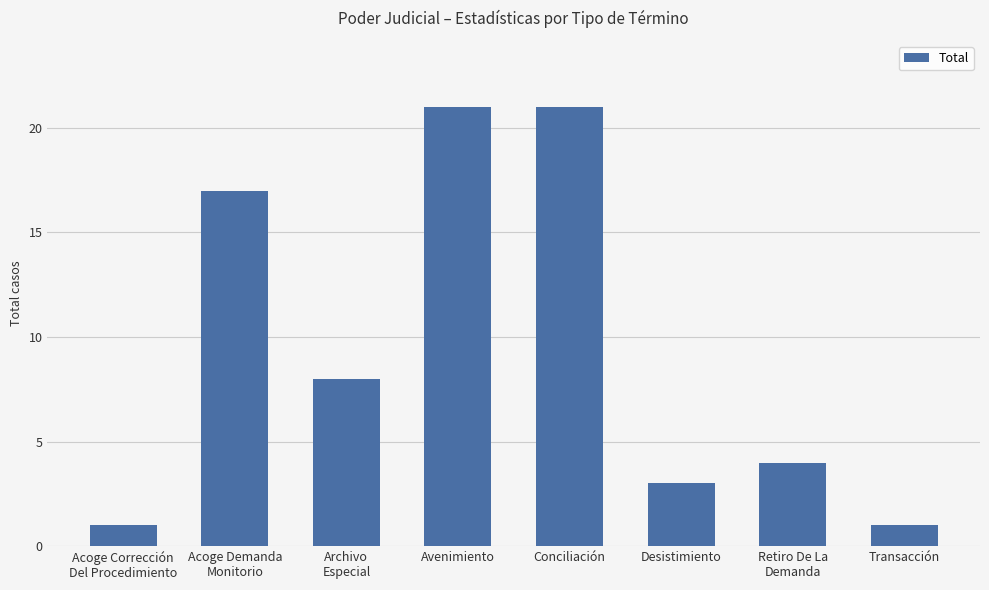

Is it true that the value at Avenimiento is 11?

False